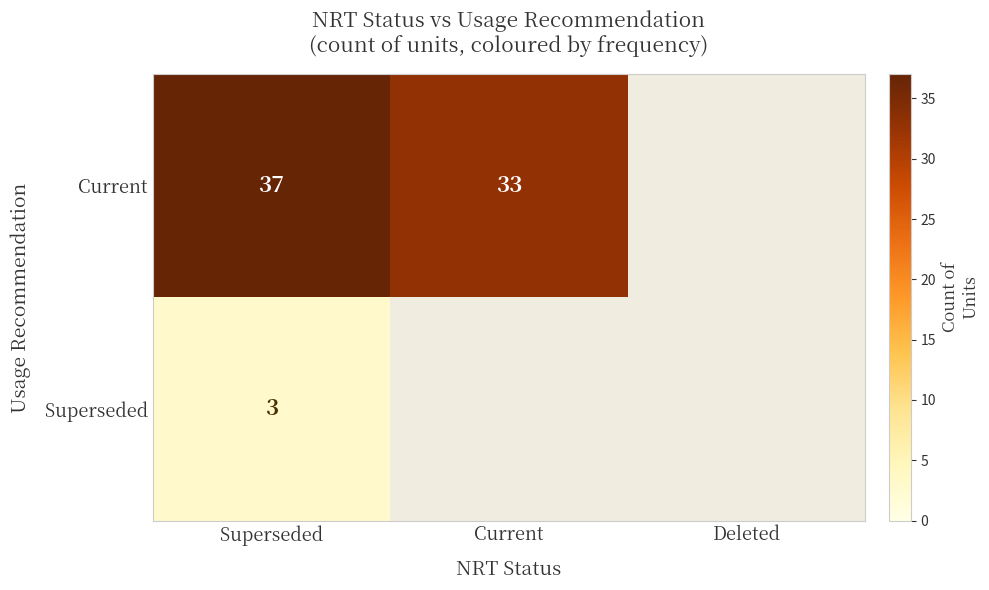

At which category does the chart reach its peak across all series?

Superseded